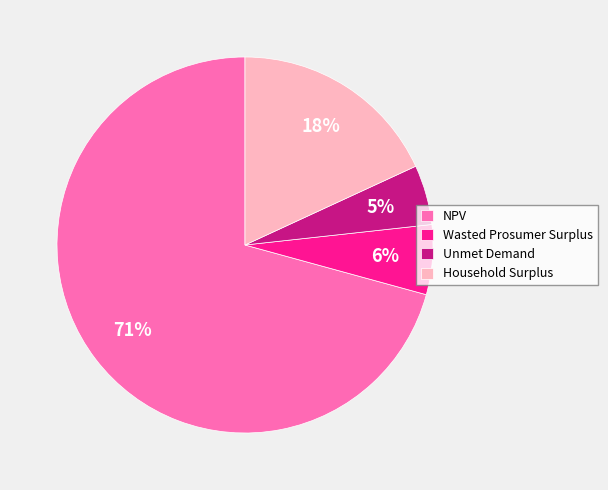

Is the sum of Unmet Demand and NPV greater than half?

Yes